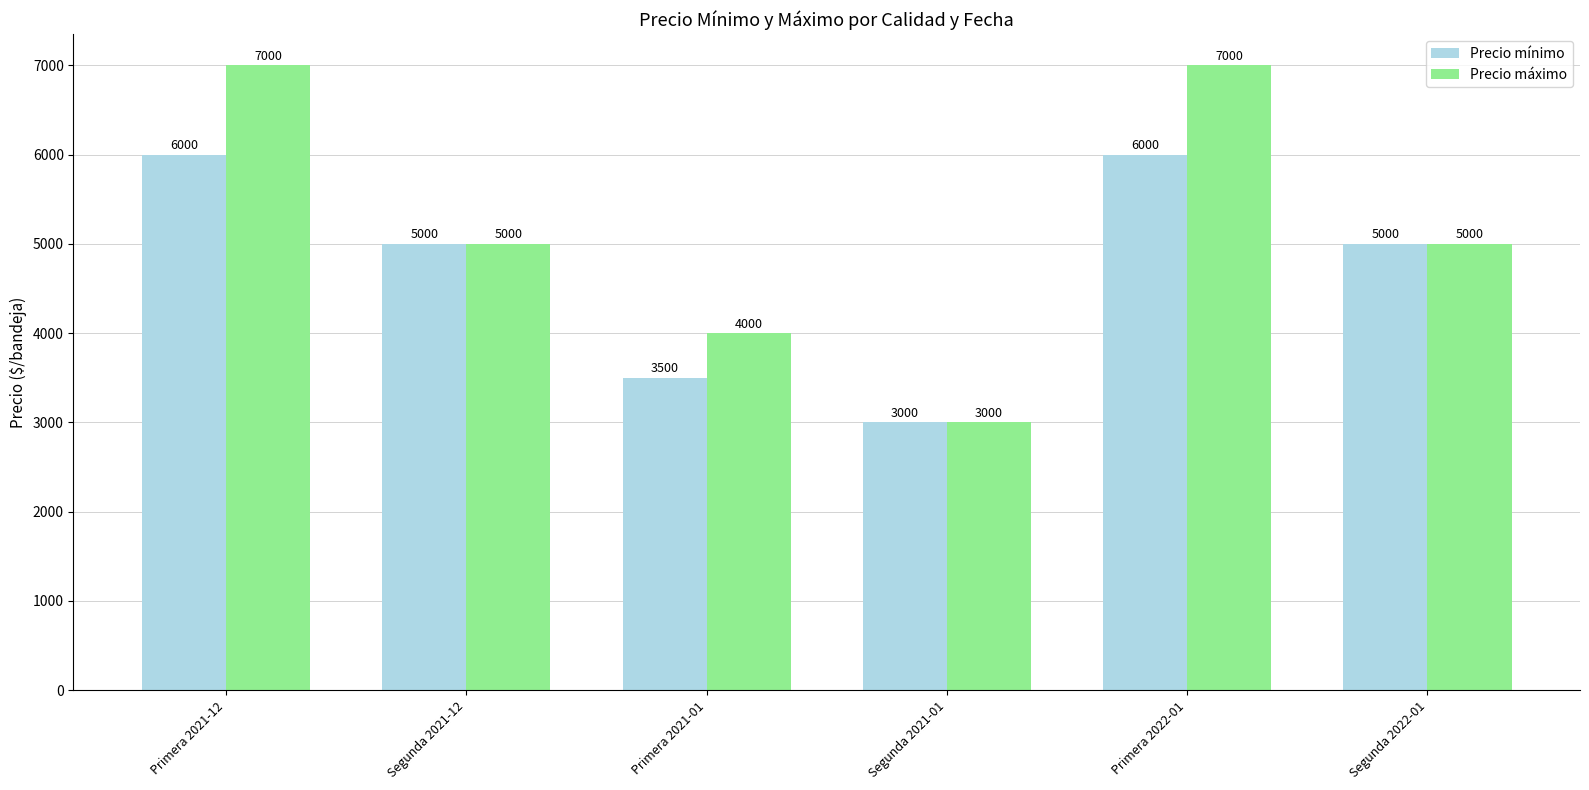

What position from the right is Primera 2021-12?

6